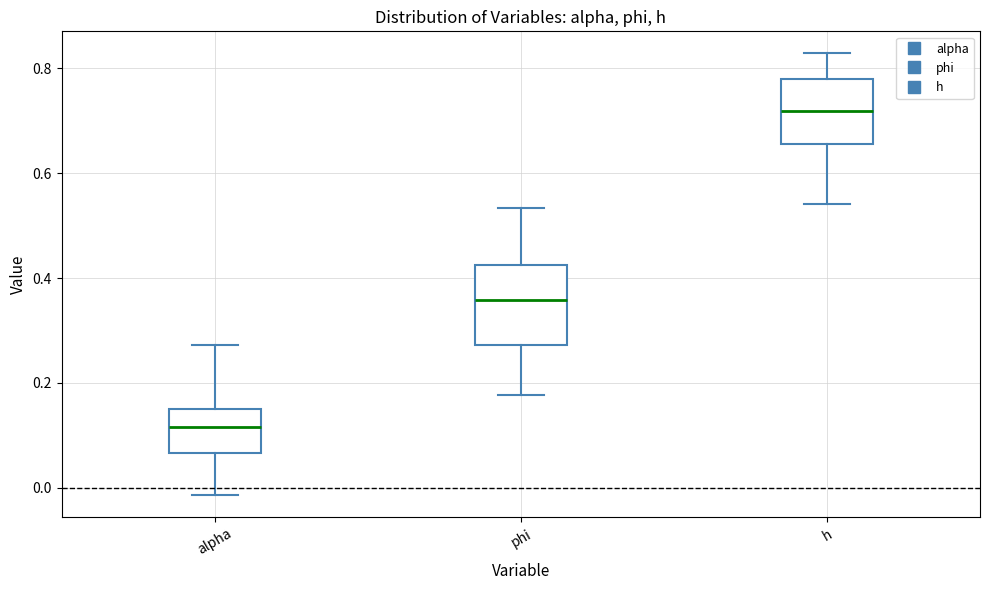

Which box's median line is the lowest?

alpha